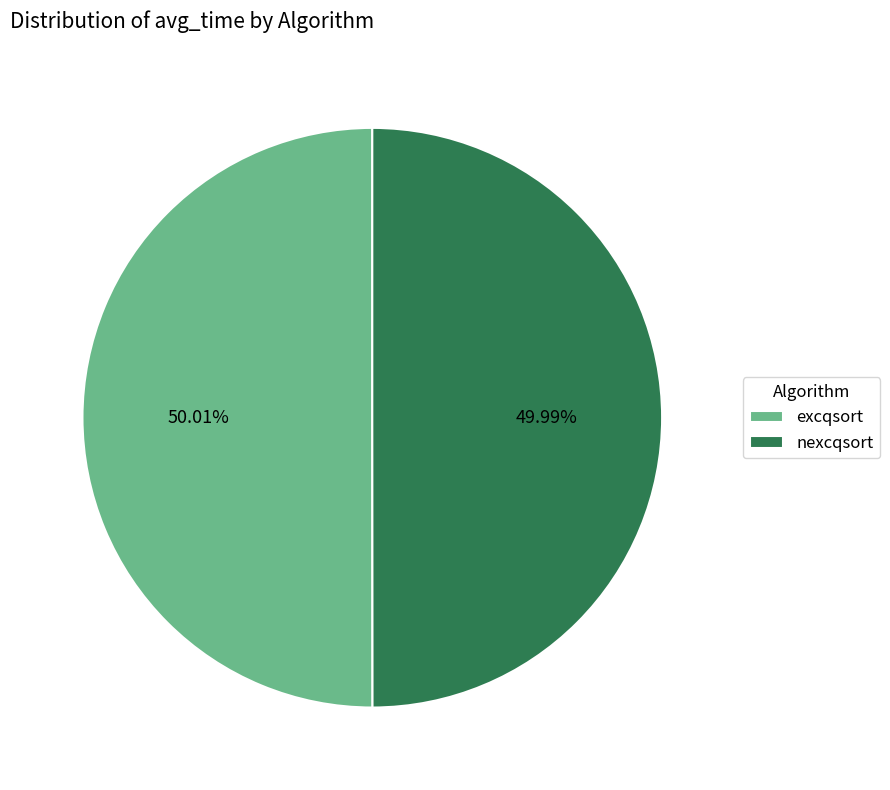

Count the number of slices in the pie.

2